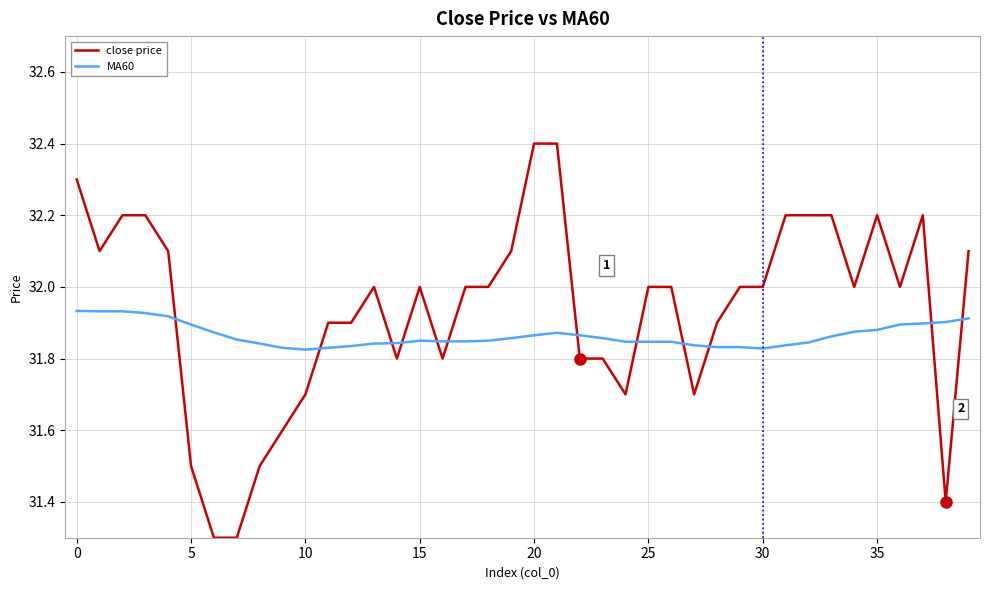

List the series in order of their peak value, highest first.

close price, MA60